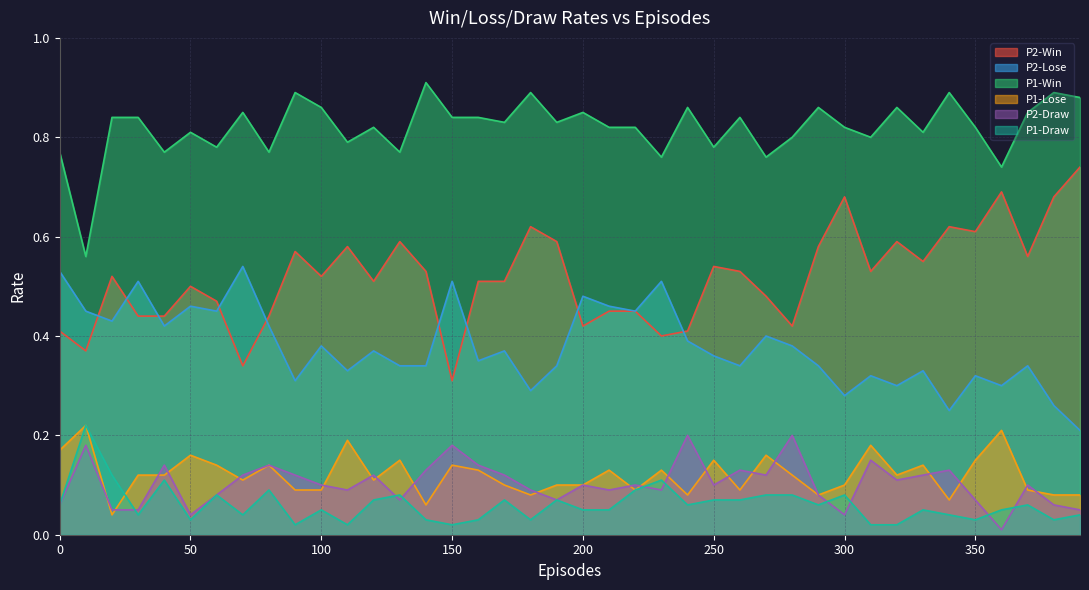

How many intersections are there between P1-Lose and P2-Draw?

21